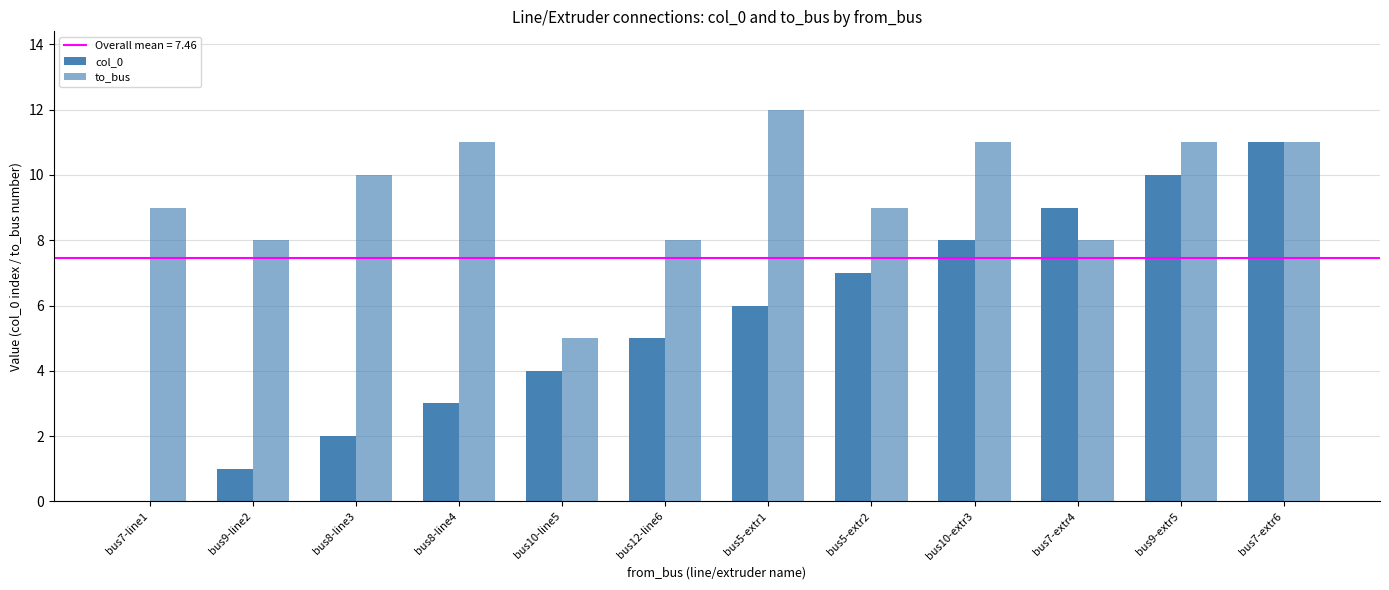

How many series are shown in this chart?

2